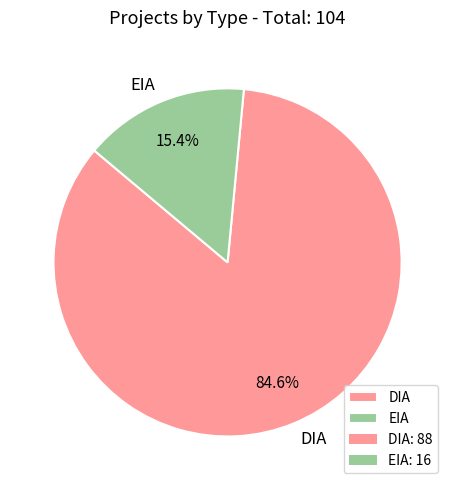

What is the majority slice?

DIA